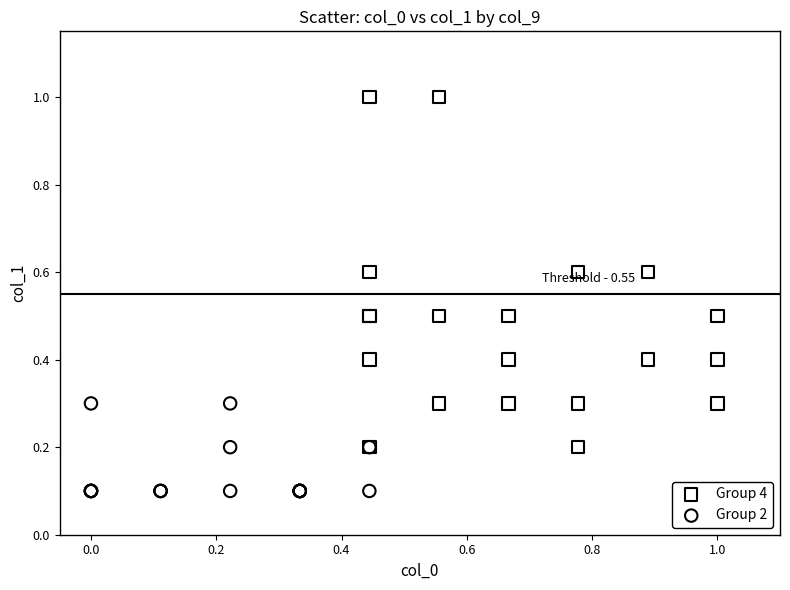

What are all the series names shown in the legend?

Group 4, Group 2